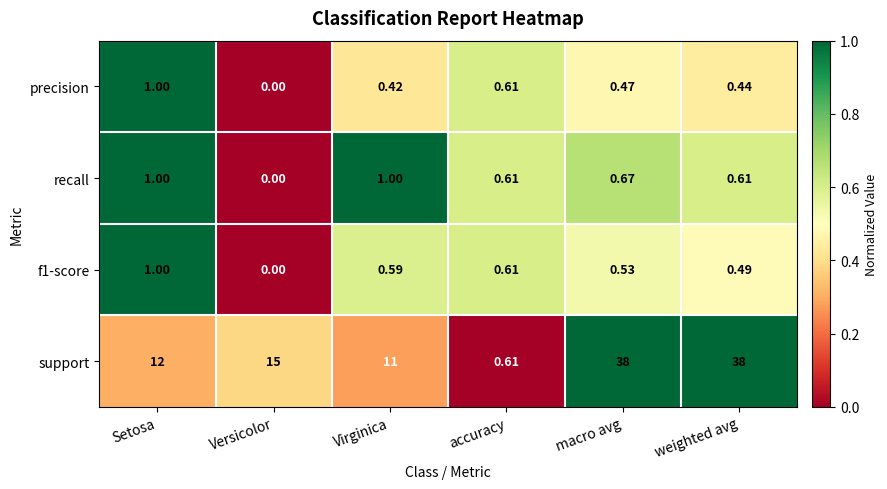

What is the total value across all series at Versicolor?

15.0